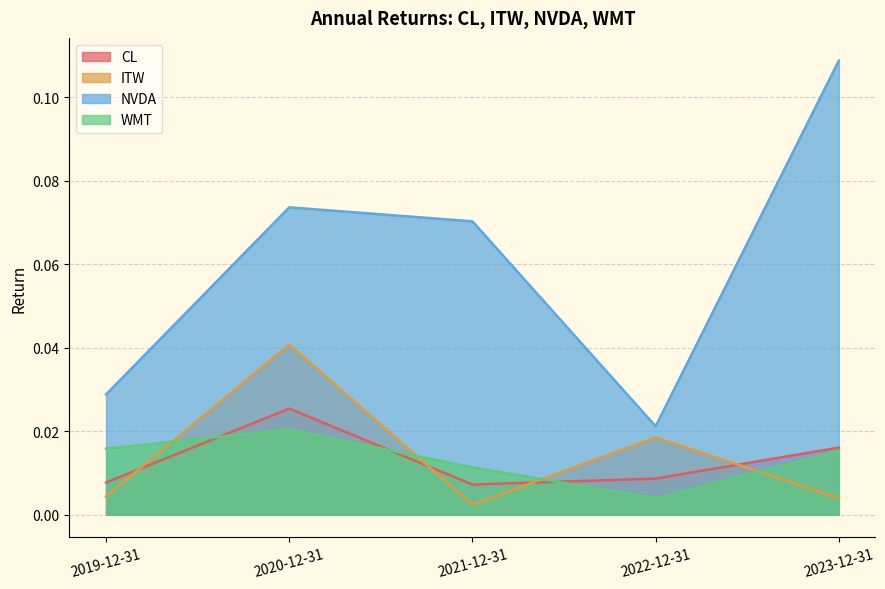

At which category does the chart reach its peak across all series?

2023-12-31